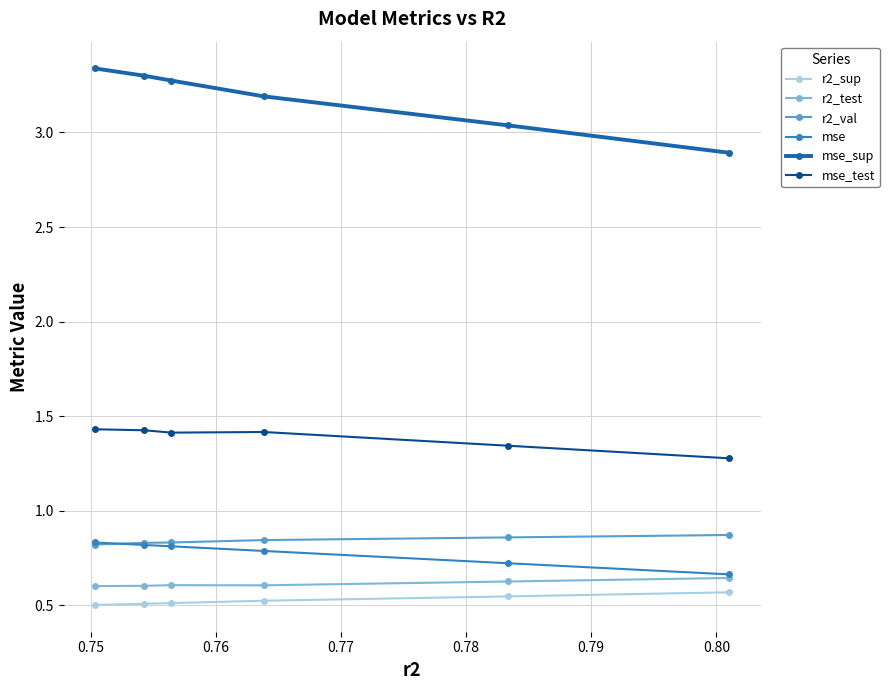

How many r2_val values are between 0 and 1?

6